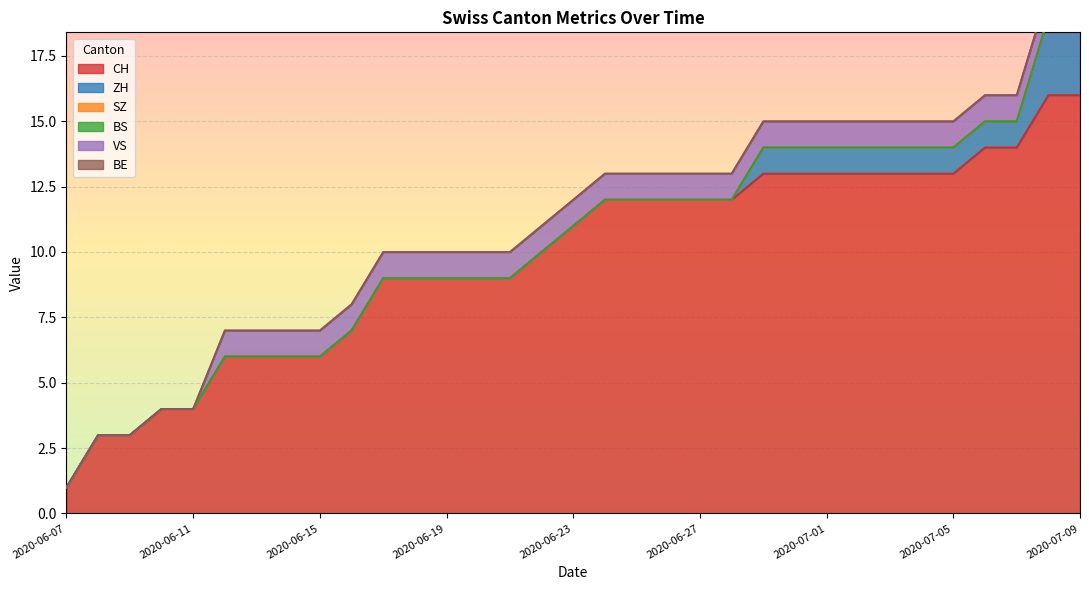

At which category does the chart reach its minimum across all series?

2020-06-07